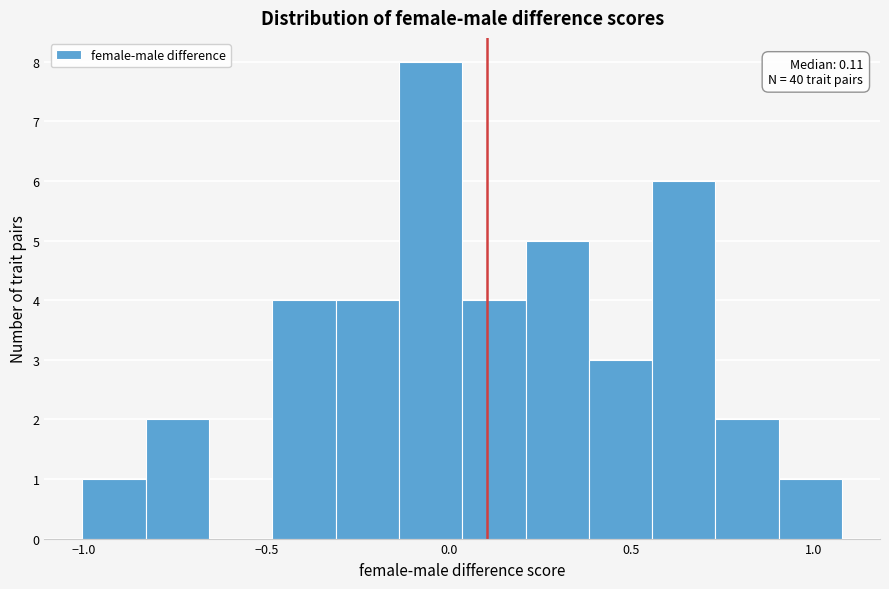

Around what value on the x-axis is the tallest bar? Give the approximate position of its centre, as read against the axis.

-0.05